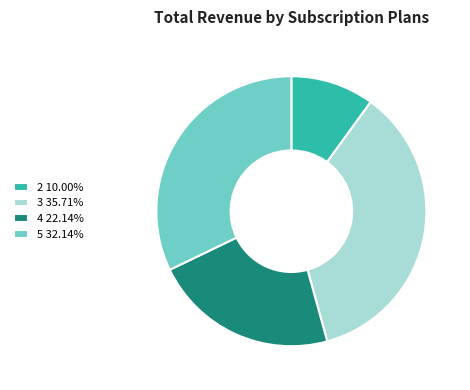

Rank the categories by value from lowest to highest.

2, 4, 5, 3